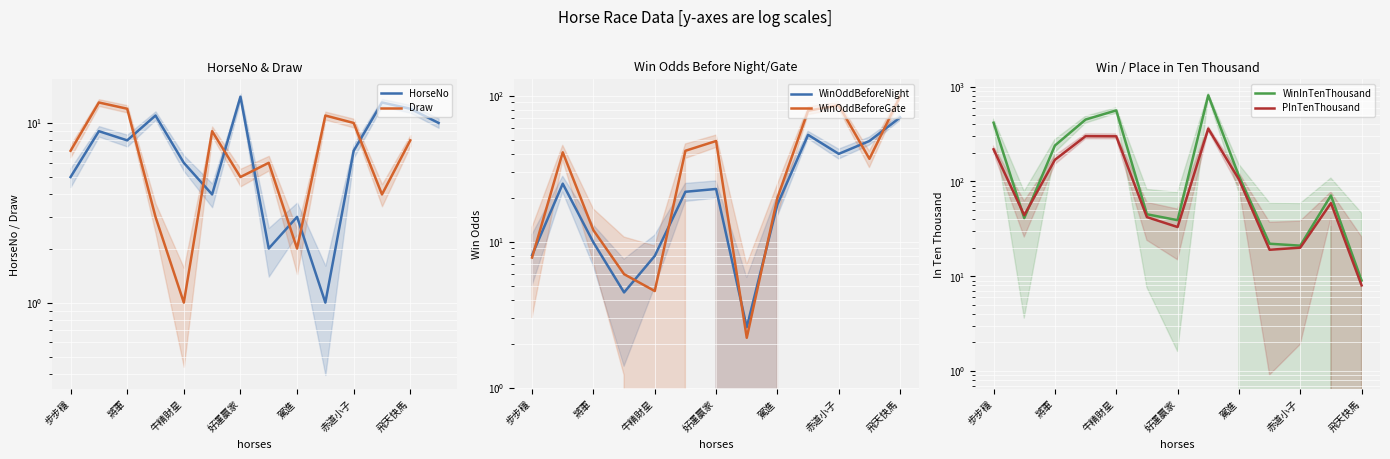

What is the spread (max minus min) of values at 飛天快馬?

91.0